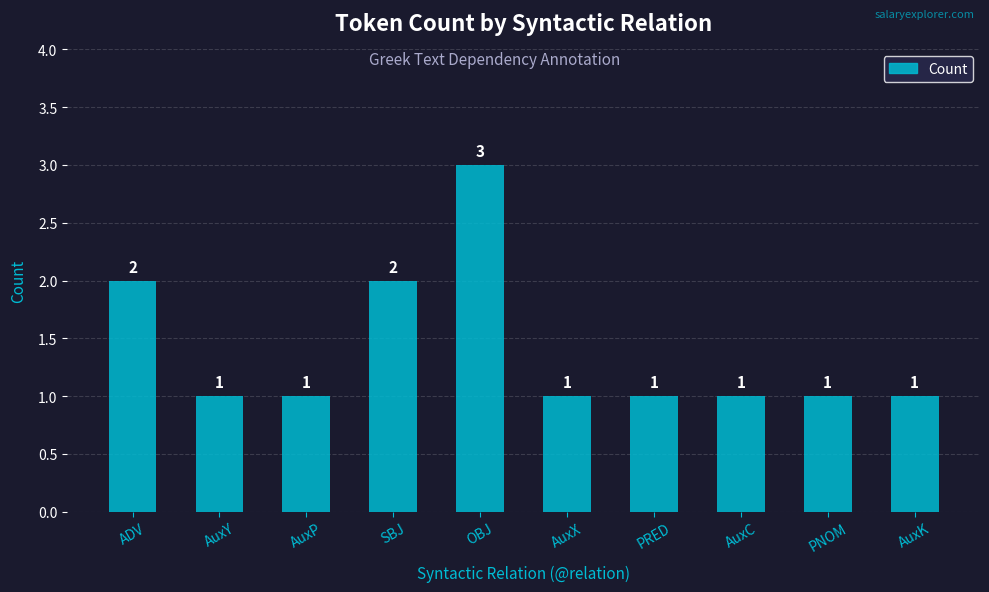

What is the maximum value shown in the chart?

3